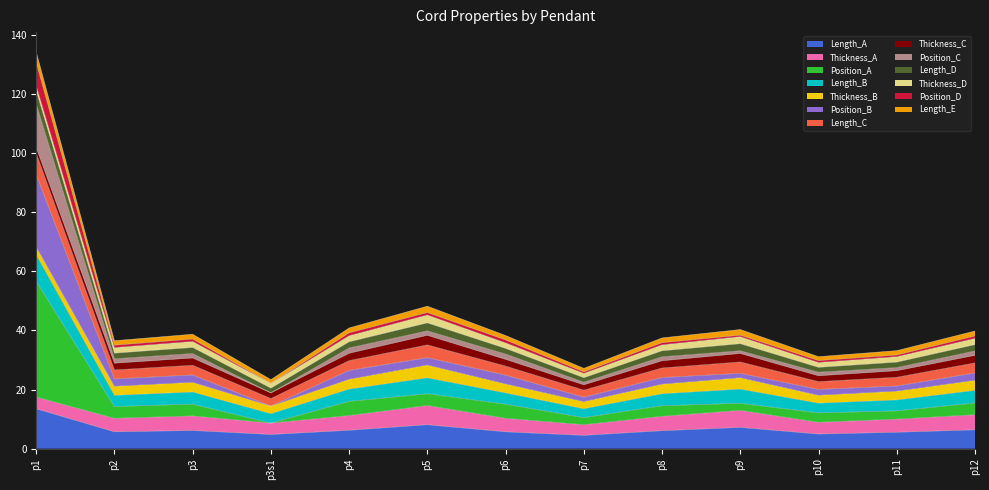

At which category is the sum across all series the highest?

p1